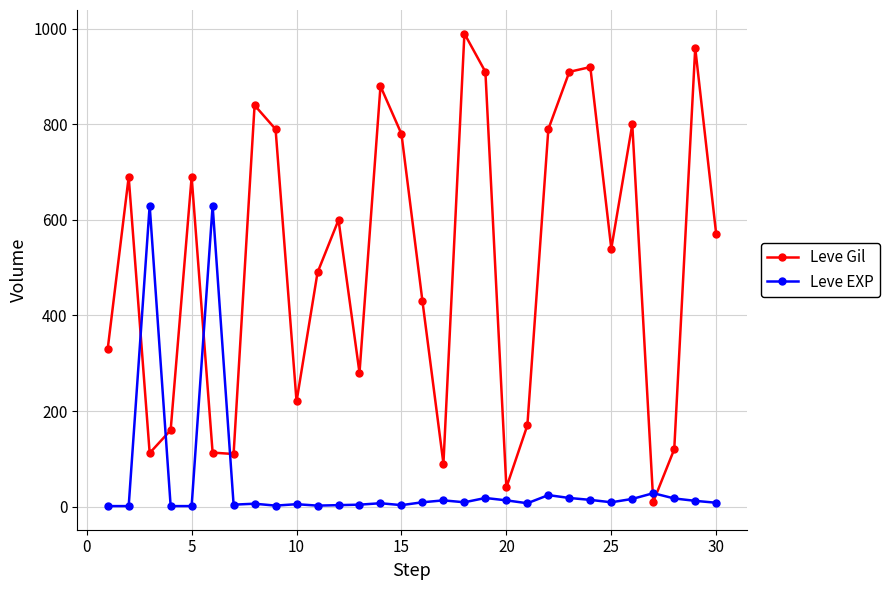

List the series in order of their peak value, lowest first.

Leve EXP, Leve Gil